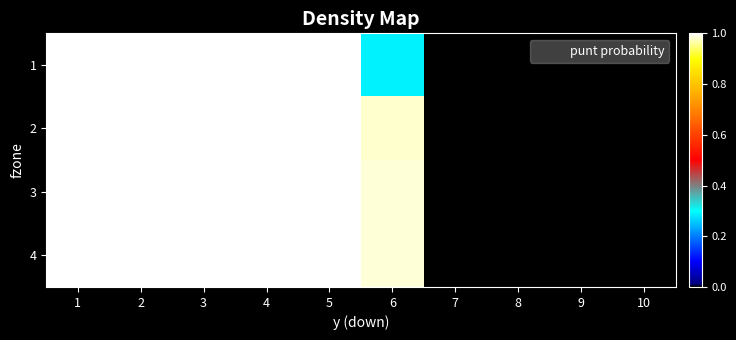

Reading left to right, transcribe all the data shown in this chart.

1: 1=1.0	2=1.0	3=1.0	4=1.0	5=1.0	6=0.3	7=0.0	8=0.0	9=0.0	10=0.0
2: 1=1.0	2=1.0	3=1.0	4=1.0	5=1.0	6=1.0	7=0.0	8=0.0	9=0.0	10=0.0
3: 1=1.0	2=1.0	3=1.0	4=1.0	5=1.0	6=1.0	7=0.0	8=0.0	9=0.0	10=0.0
4: 1=1.0	2=1.0	3=1.0	4=1.0	5=1.0	6=1.0	7=0.0	8=0.0	9=0.0	10=0.0